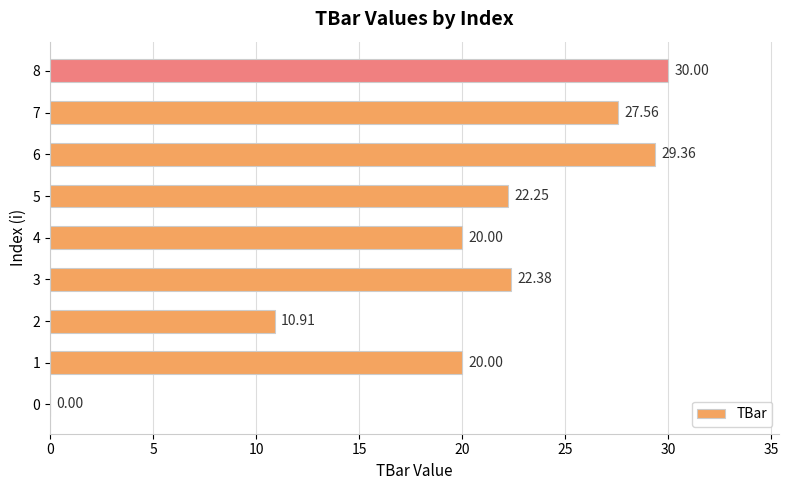

Is it true that the value at 5 is 13.9?

False